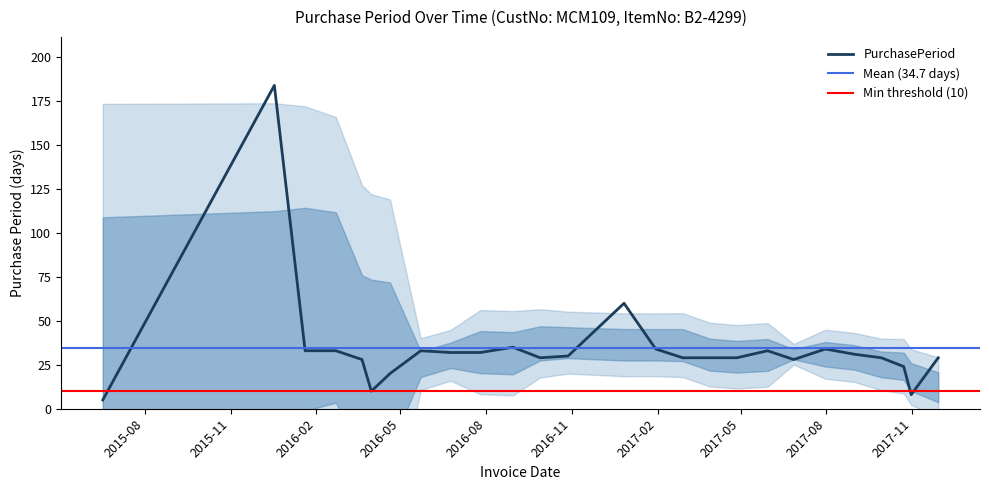

Which category has the highest value across all series?

2015-12-18